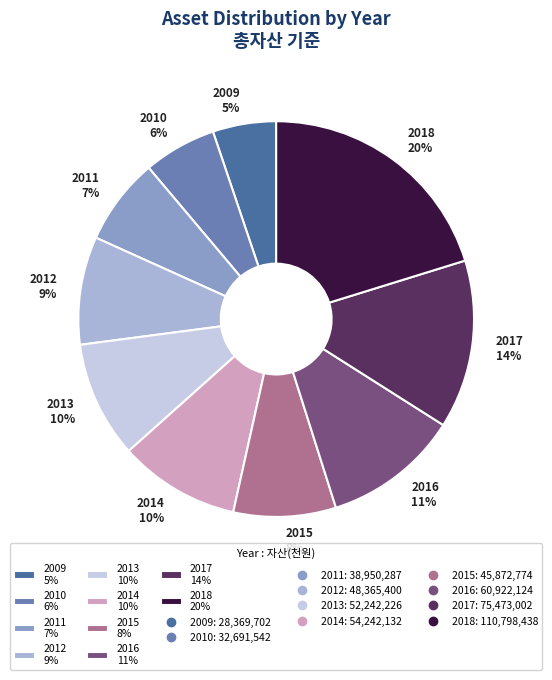

Between 2018 and 2014, which is larger?

2018